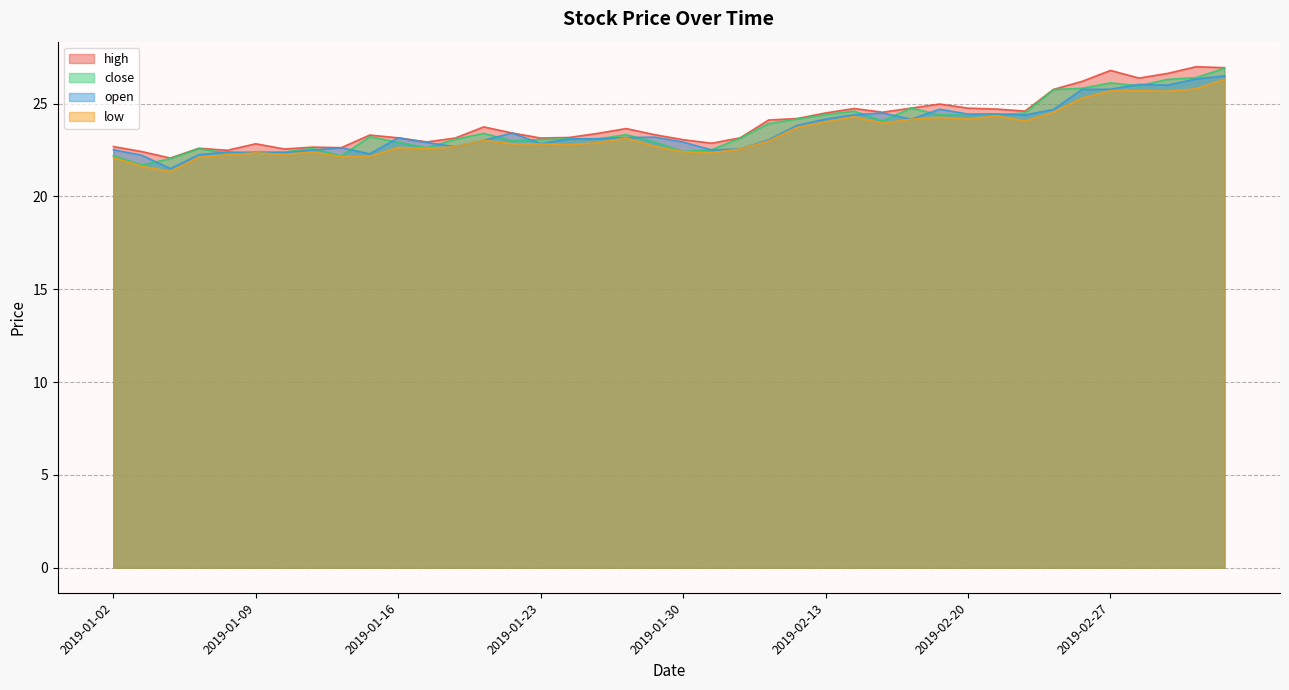

At which label is close closest to 24?

2019-02-11